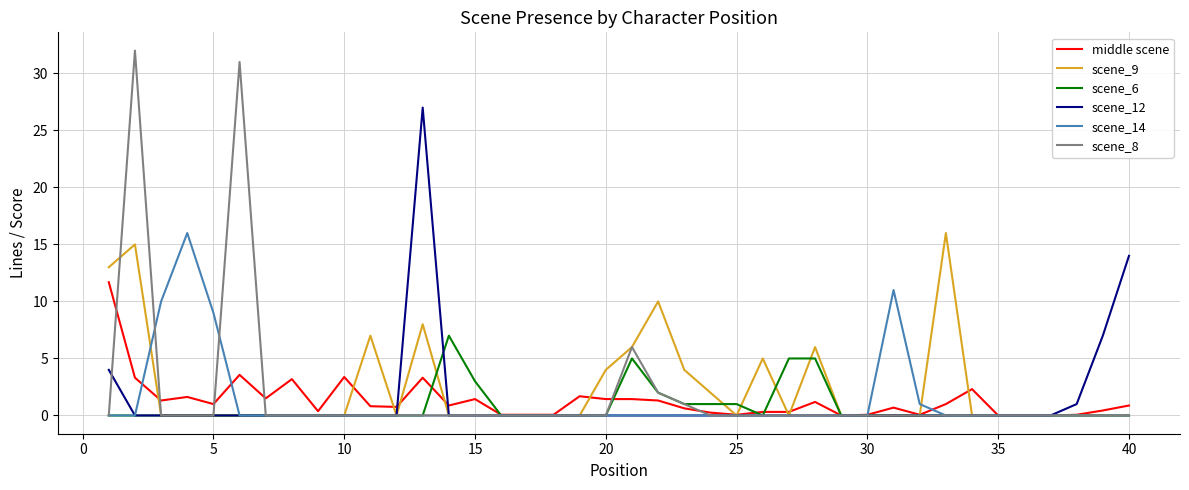

What is the highest value of the scene_6 series?

7.0